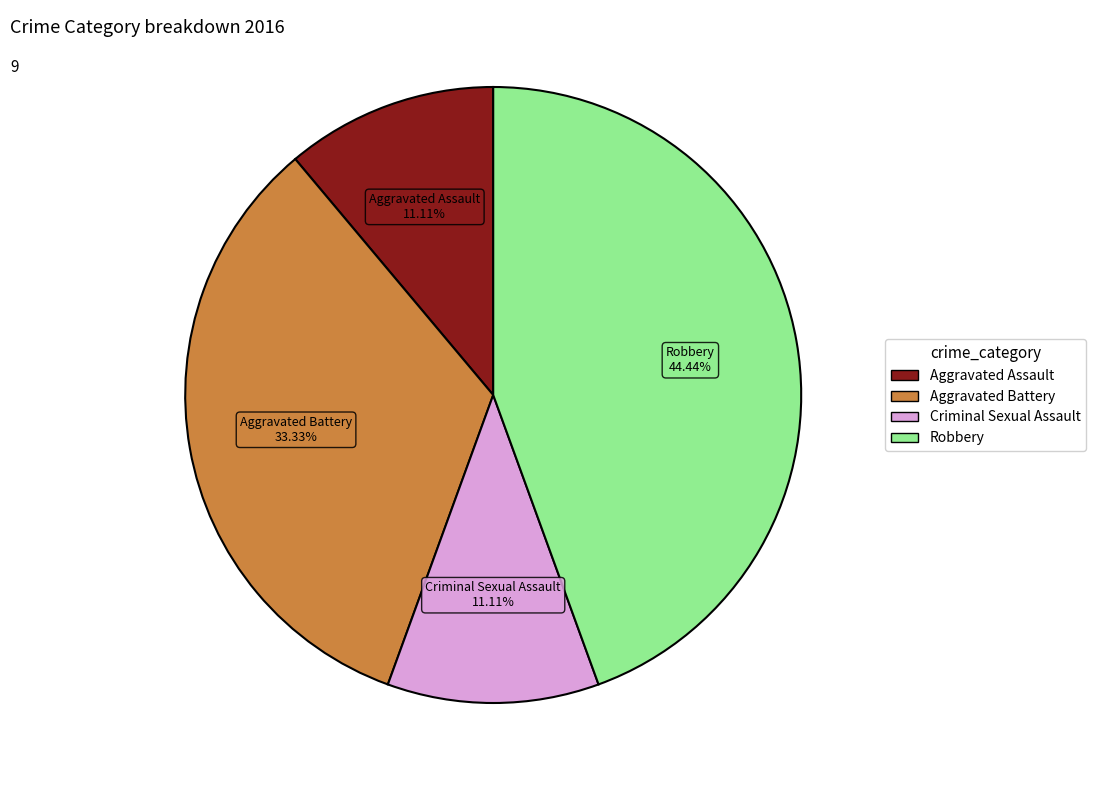

How many segments does this pie chart have?

4